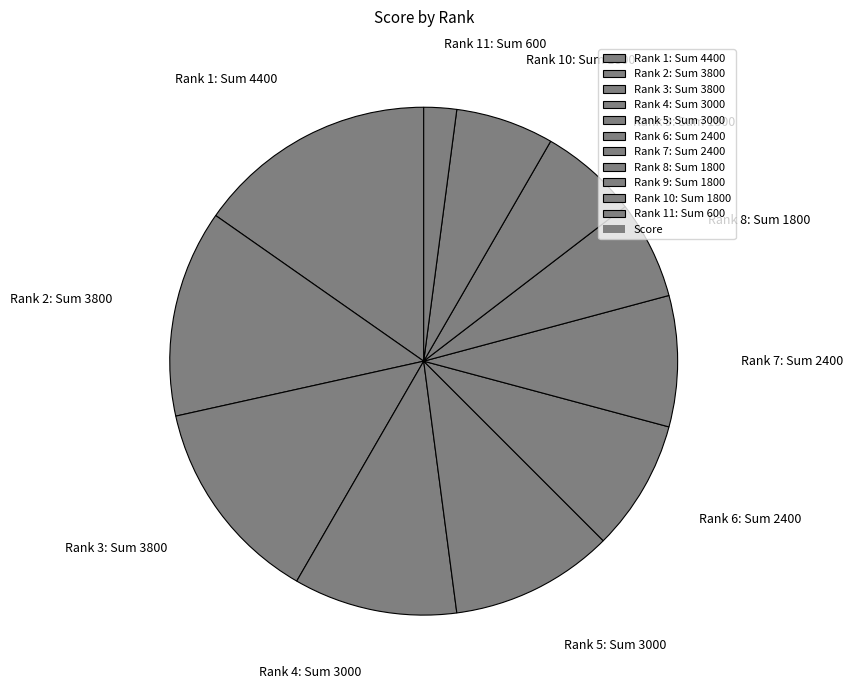

Between Rank 9: Sum 1800 and Rank 6: Sum 2400, which is larger?

Rank 6: Sum 2400